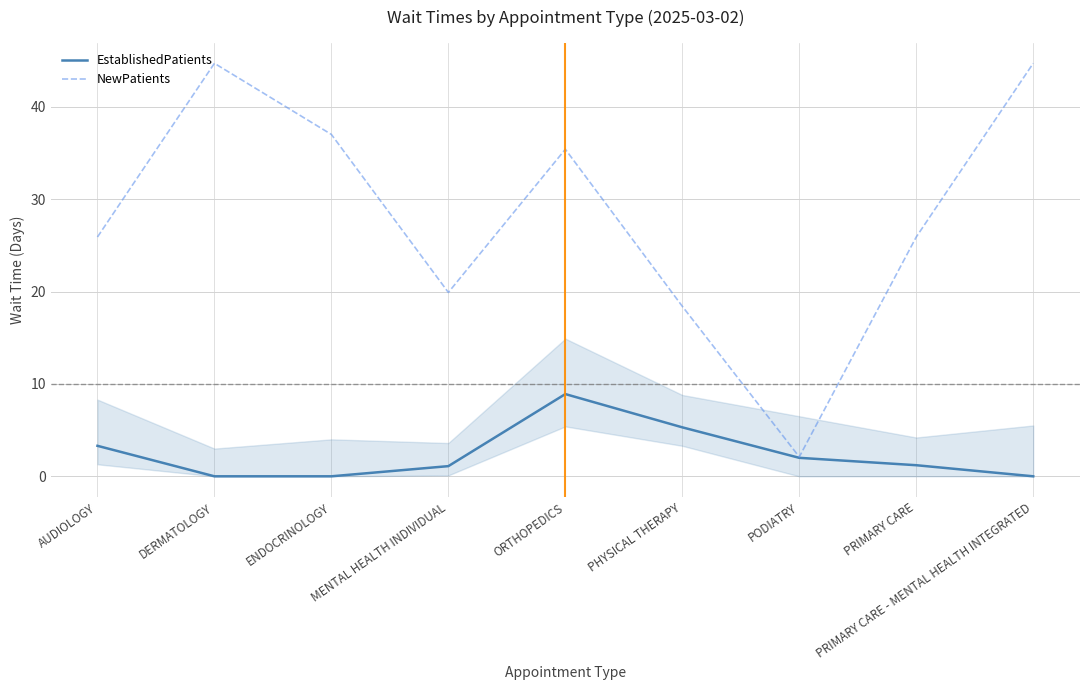

Which series has the widest spread of values?

NewPatients